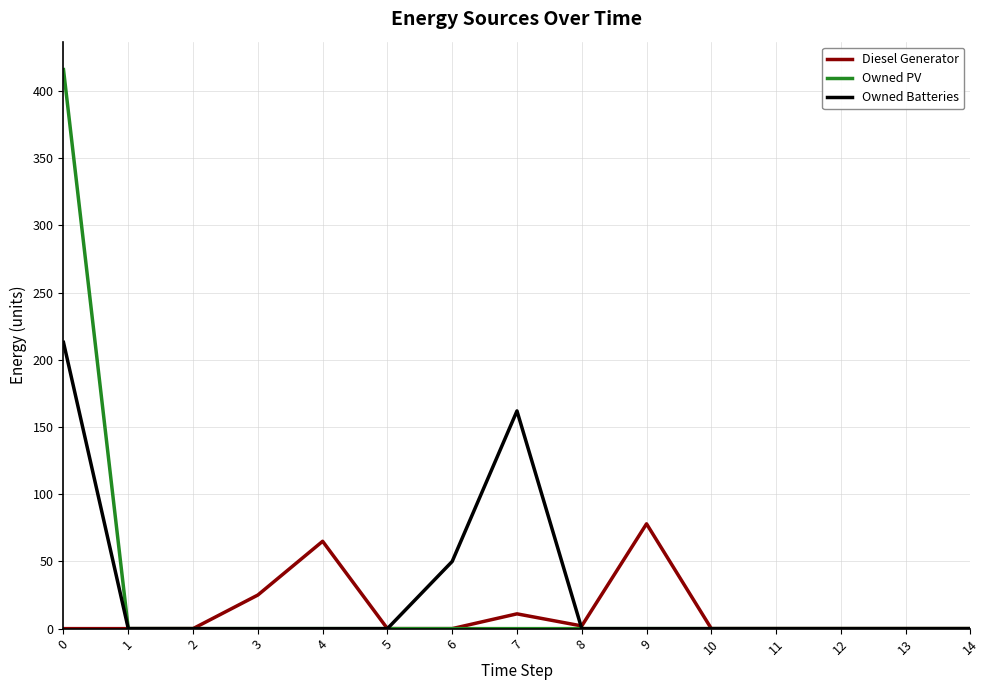

What is the maximum value shown in the chart?

416